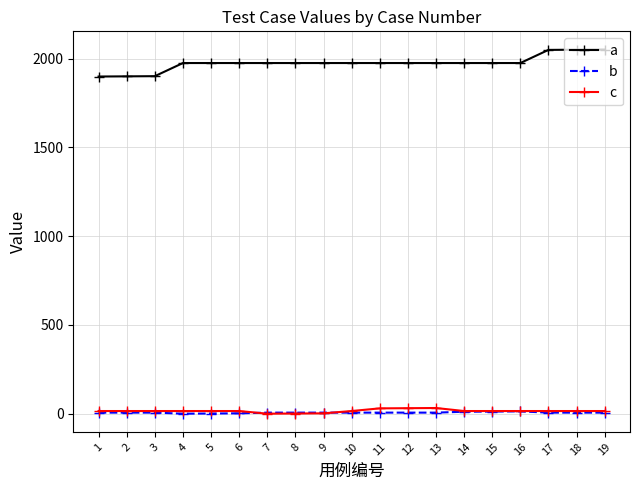

True or false: a and b cross at least once.

False